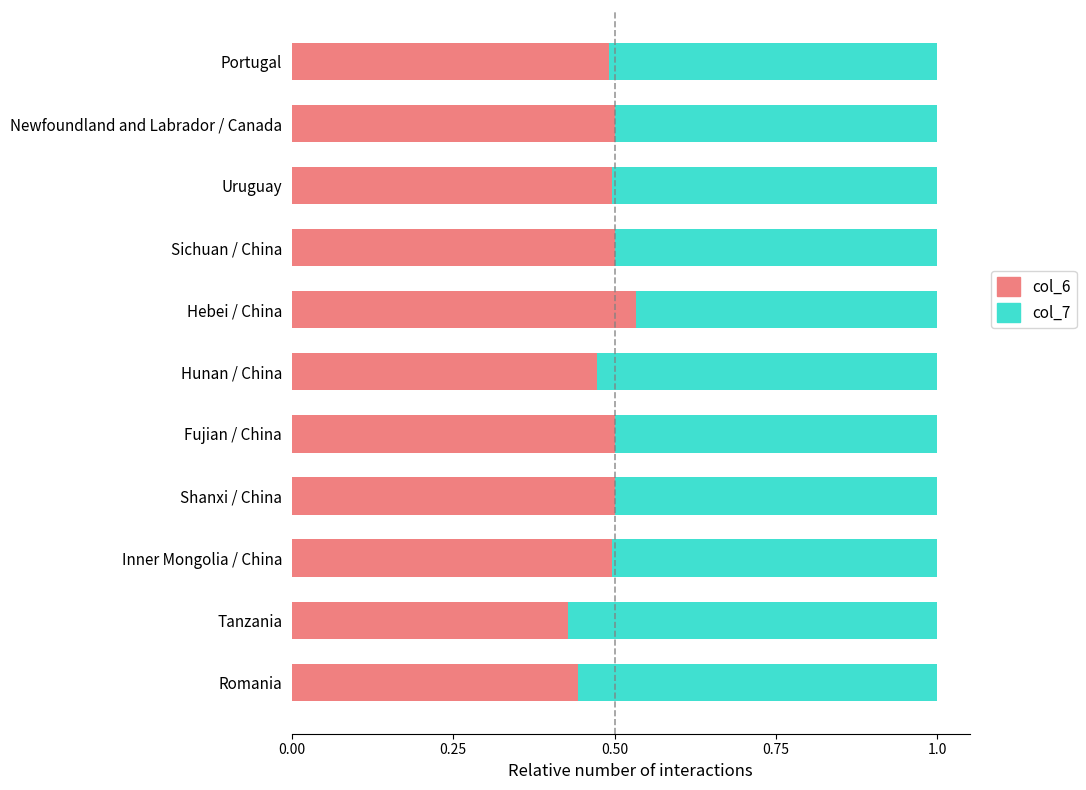

What is the total value across all series at Shanxi / China?

1.0